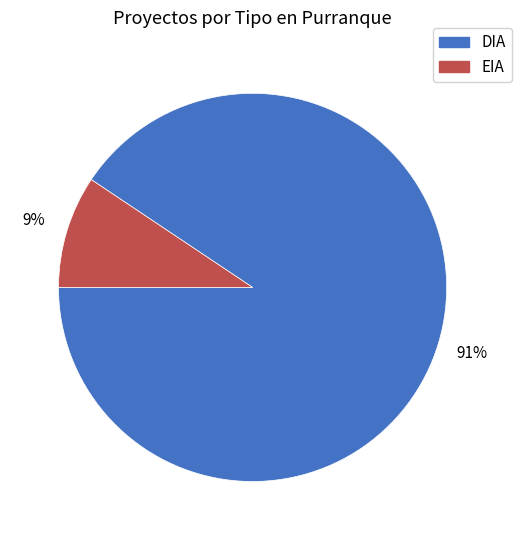

Is it true that DIA is 91% of the pie?

True